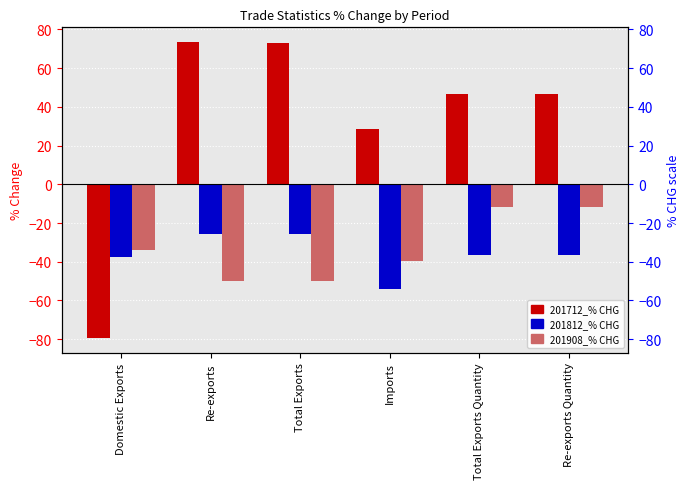

Which series has the largest range (max minus min)?

201712_% CHG